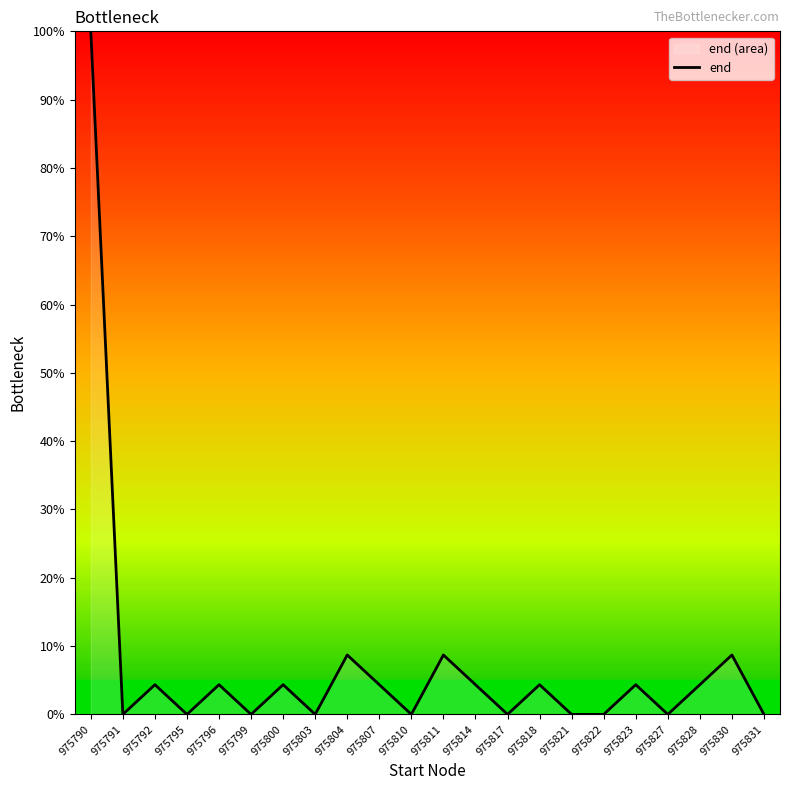

What is the greatest value displayed?

100.0